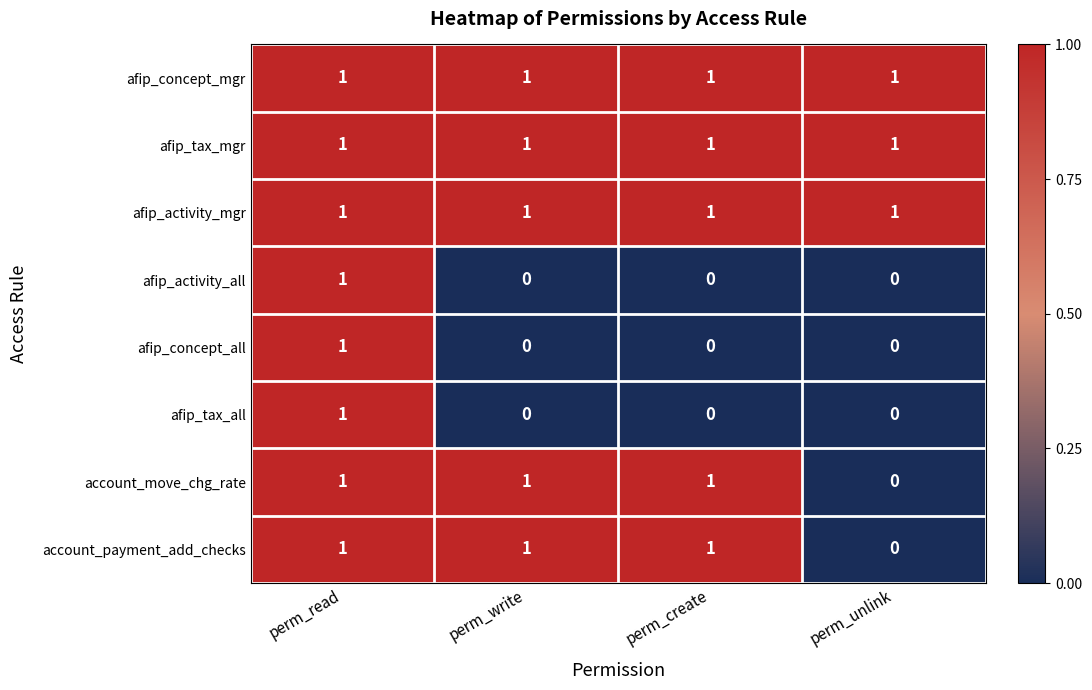

How many afip_concept_all values are between 0 and 1?

4